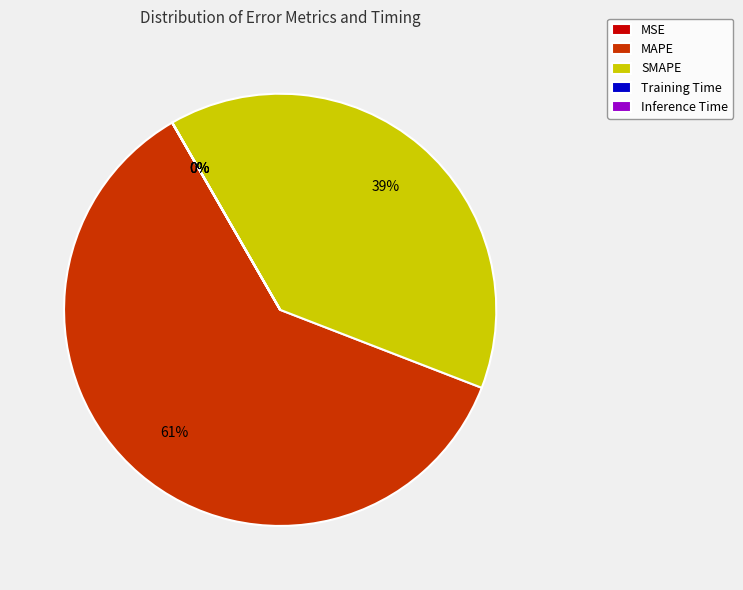

Is it true that SMAPE is 39% of the pie?

True